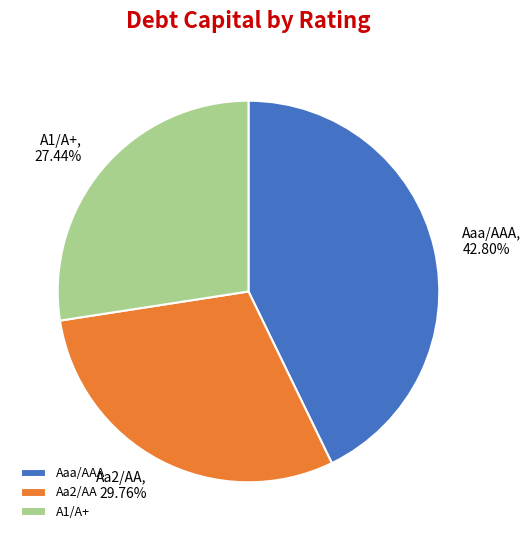

What is the total percentage of Aa2/AA and Aaa/AAA?

72.6%